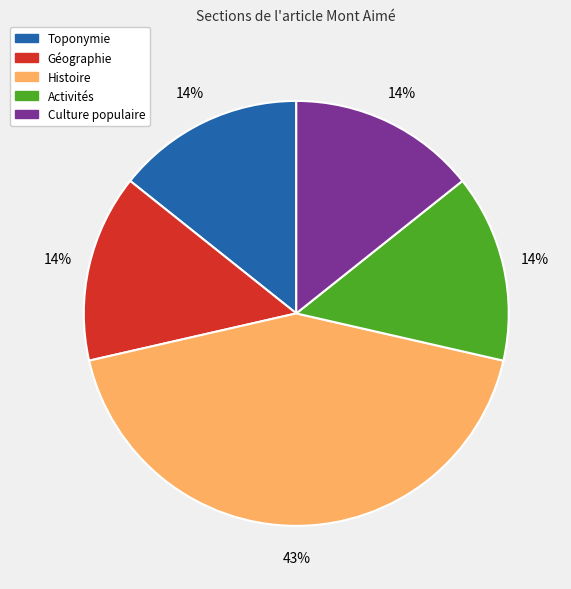

To the nearest percent, what percentage of the pie is Culture populaire?

14%